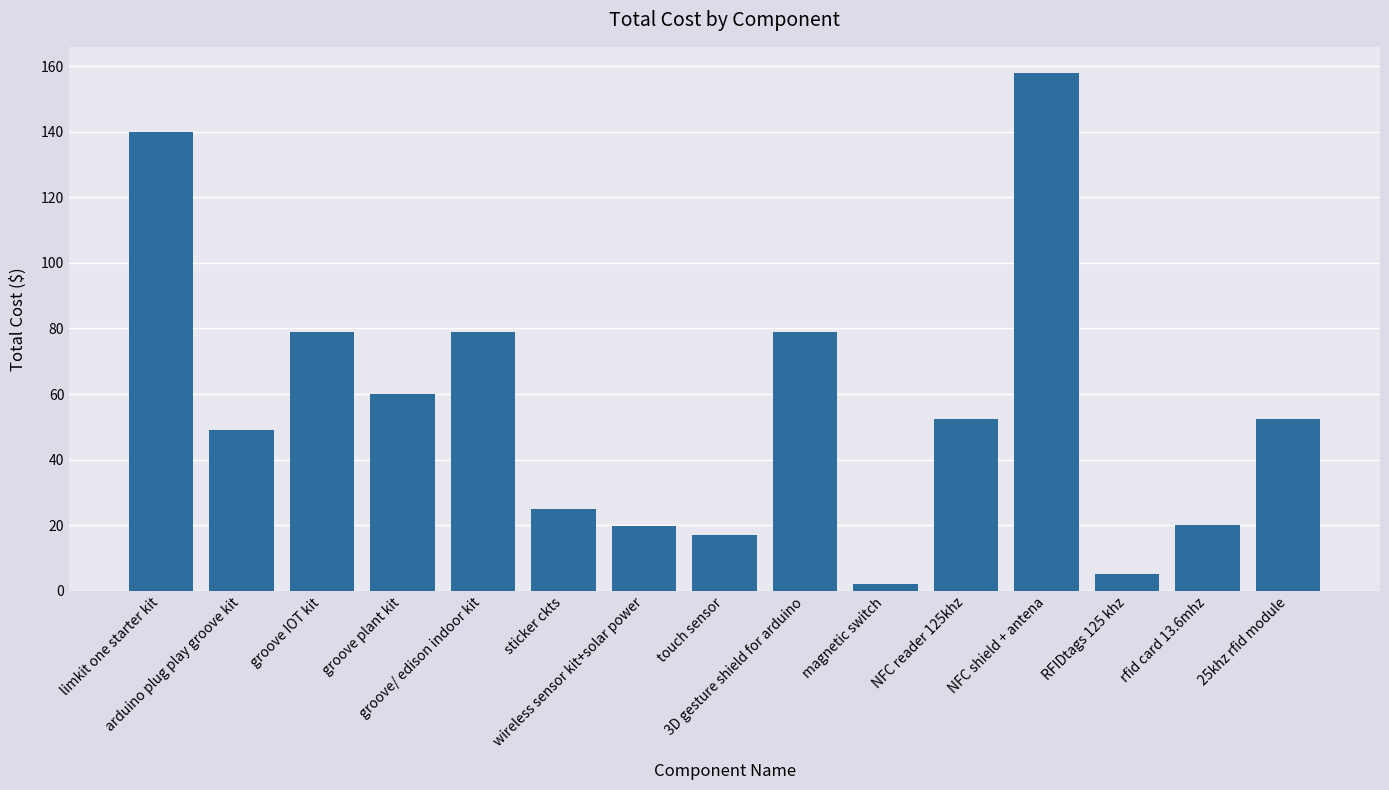

What is the sum of all values?

837.5